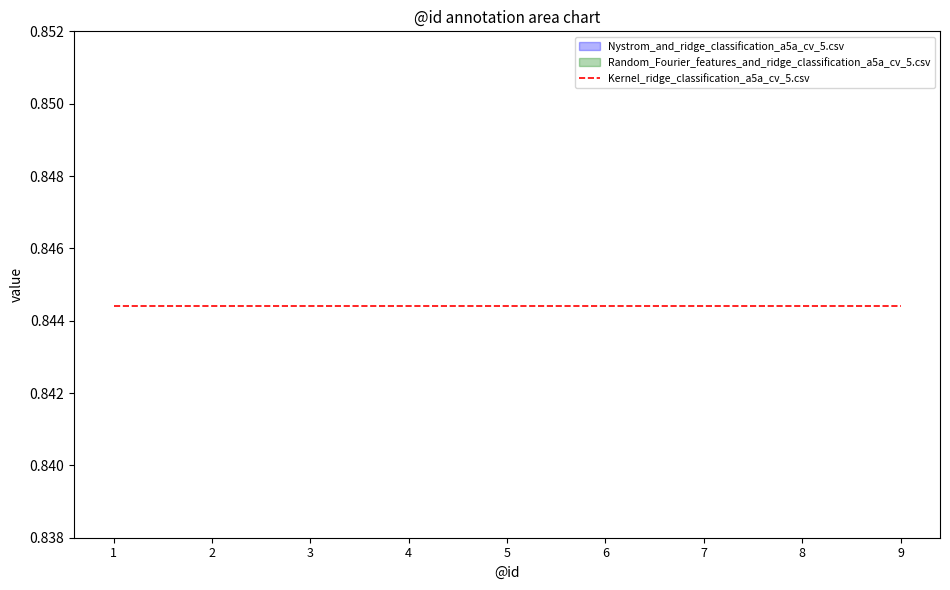

What is the total value across all series at 3?

2.2